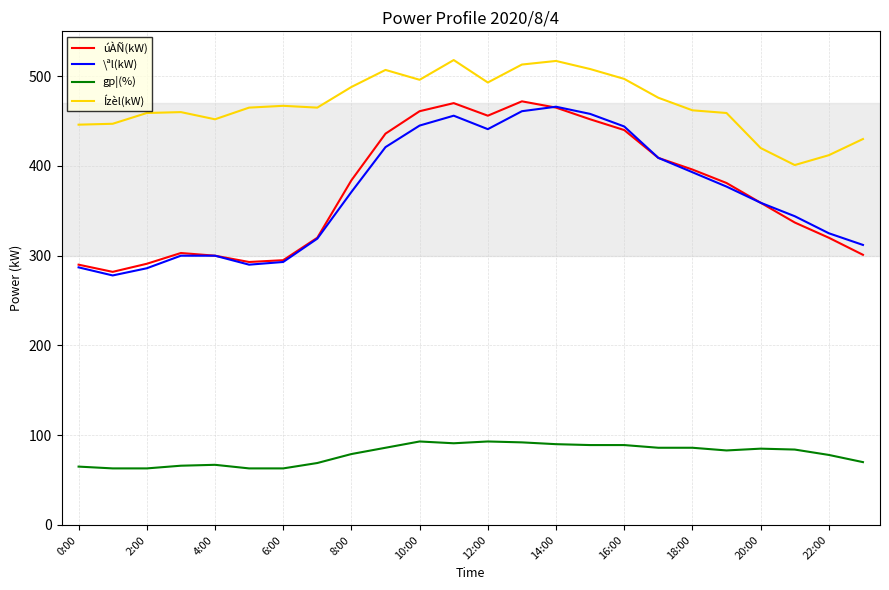

Does the chart display data point markers on the line(s)?

No